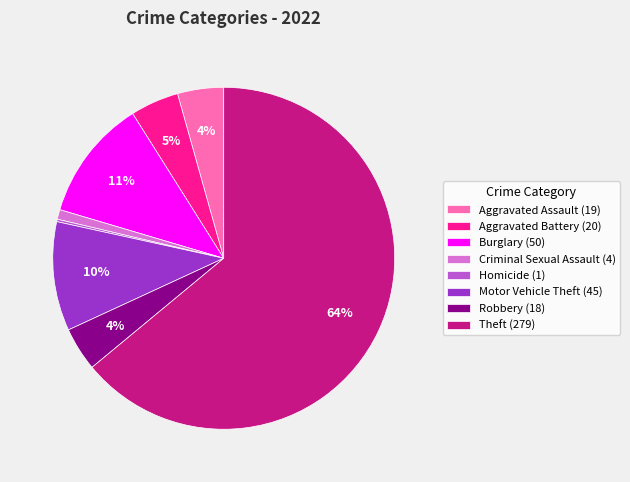

Which has a higher value, Theft (279) or Motor Vehicle Theft (45)?

Theft (279)